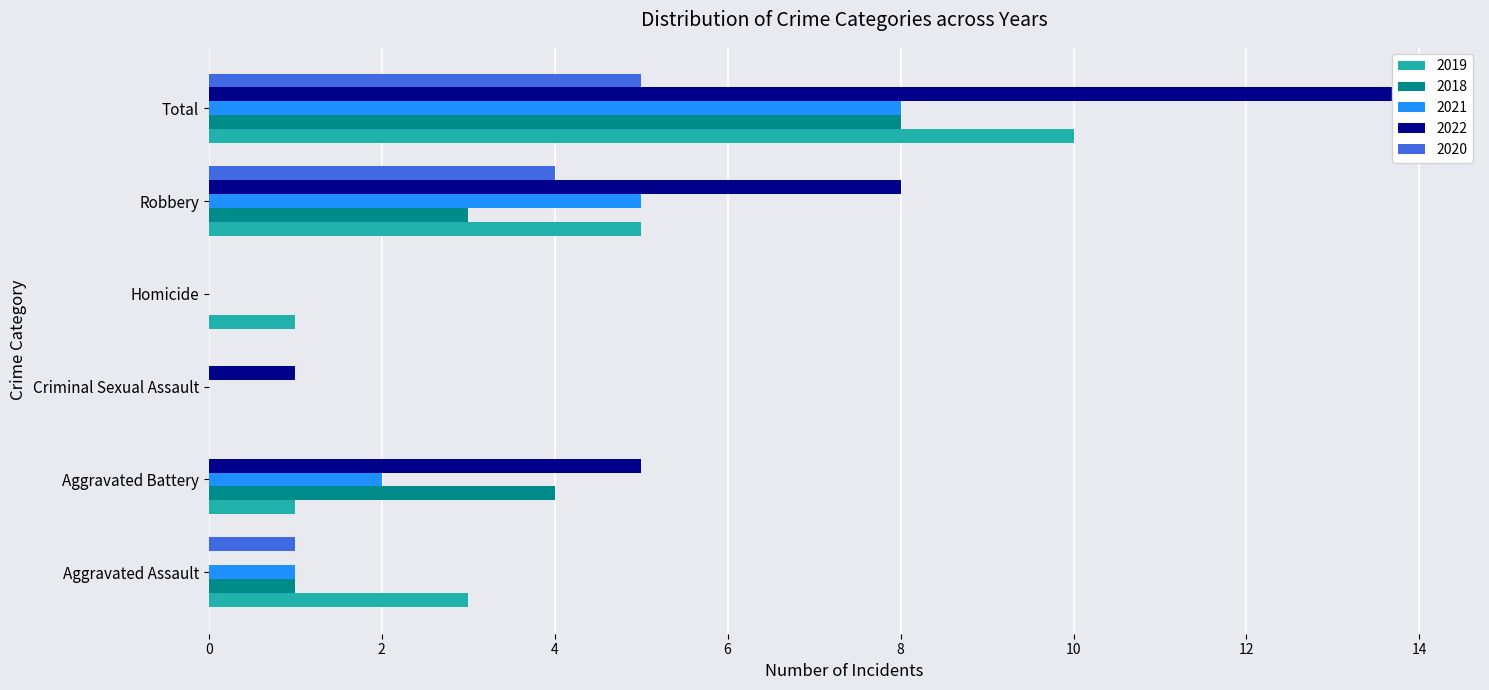

The 2020 series shows 2 at Criminal Sexual Assault. True or false?

False